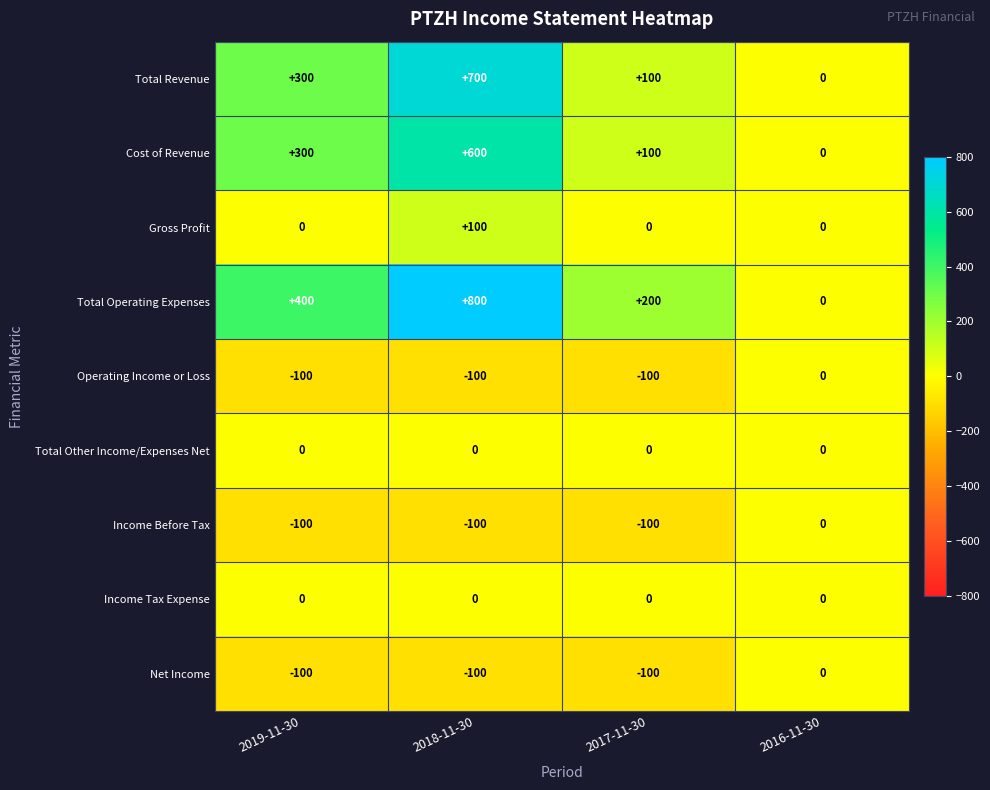

What is the spread (max minus min) of values at 2018-11-30?

900